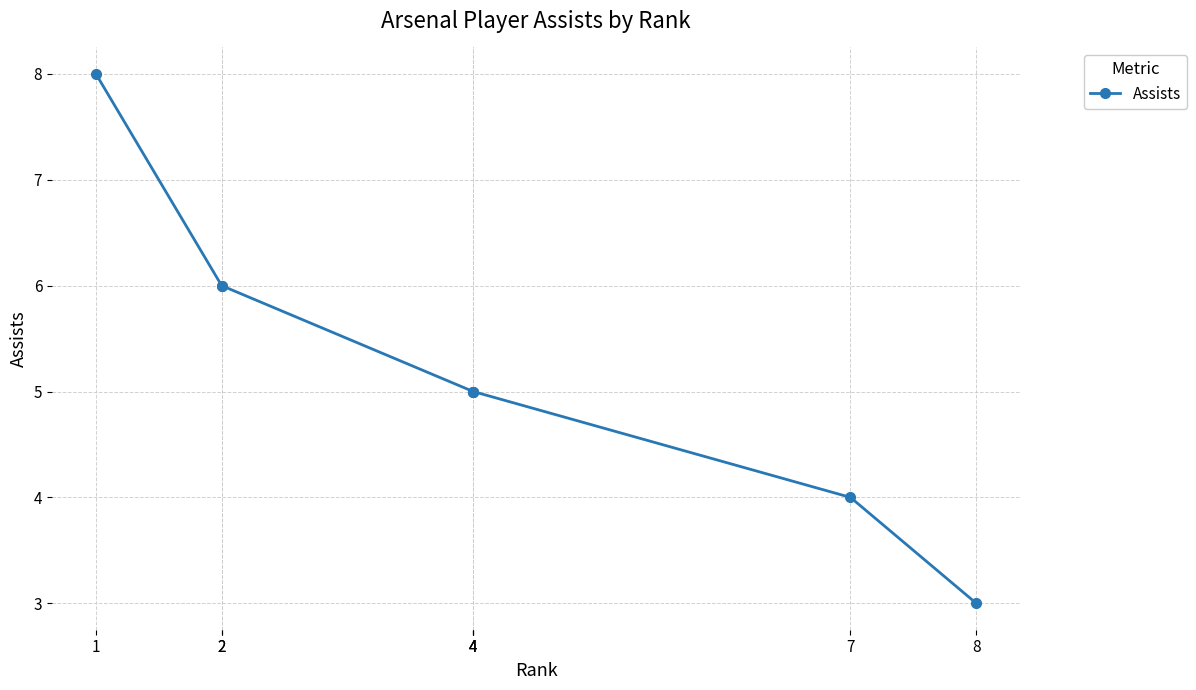

How many data points are less than 5?

2